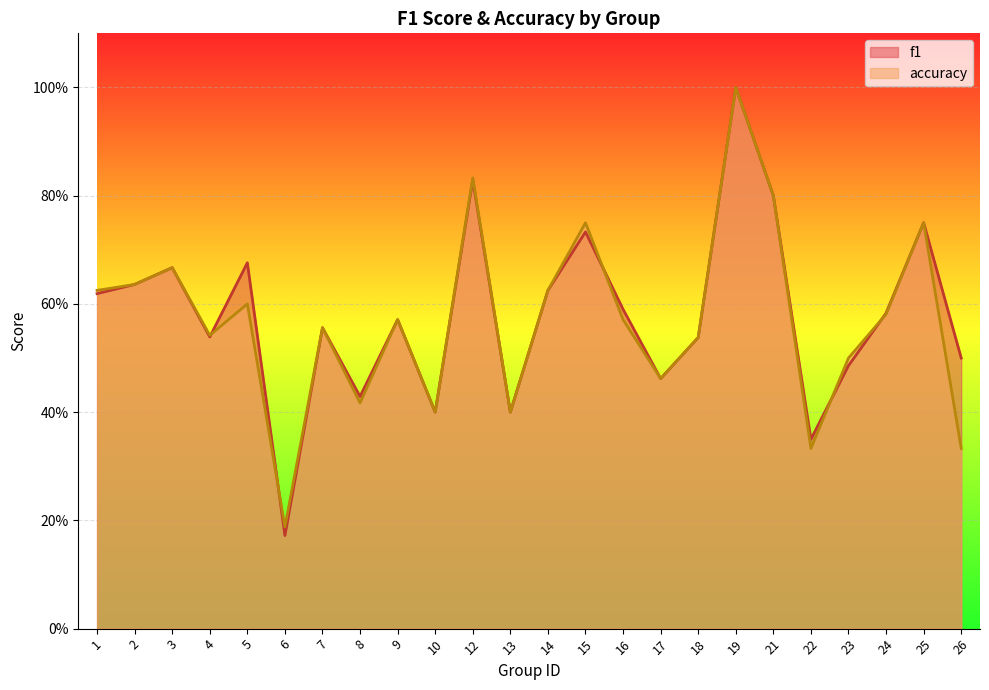

What is the sum of all f1 values?

13.9